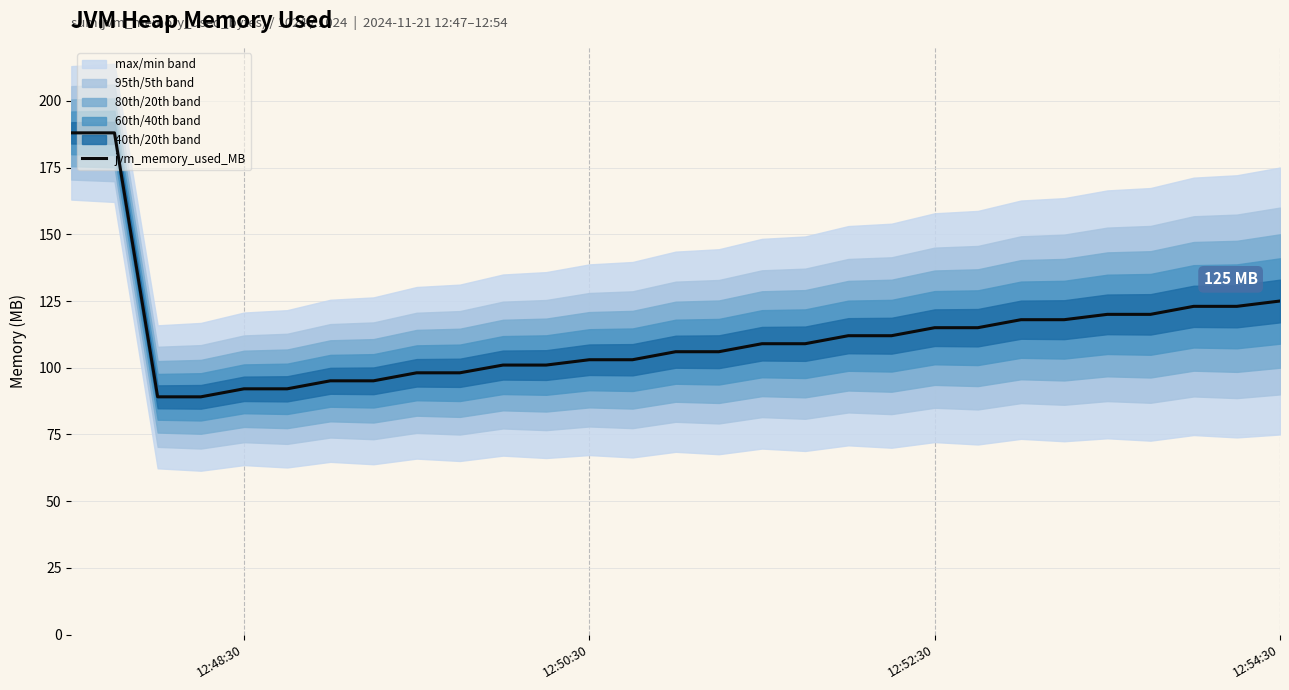

What is the highest value of the jvm_memory_used_MB series?

188.0